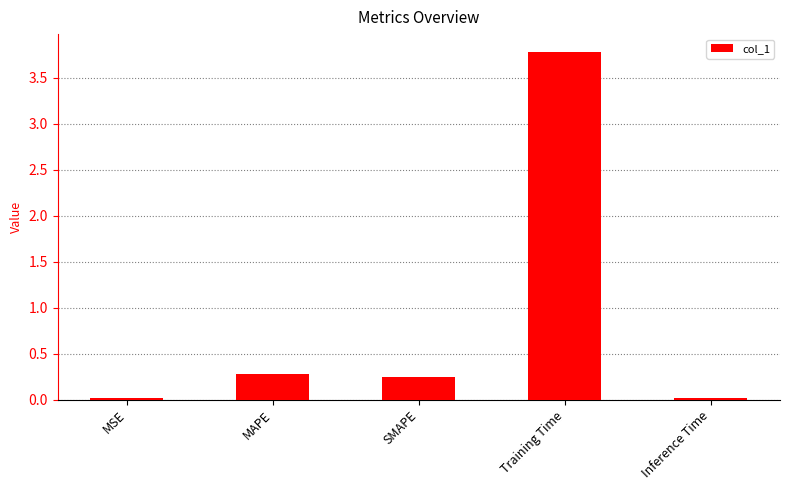

What is the greatest value displayed?

3.8